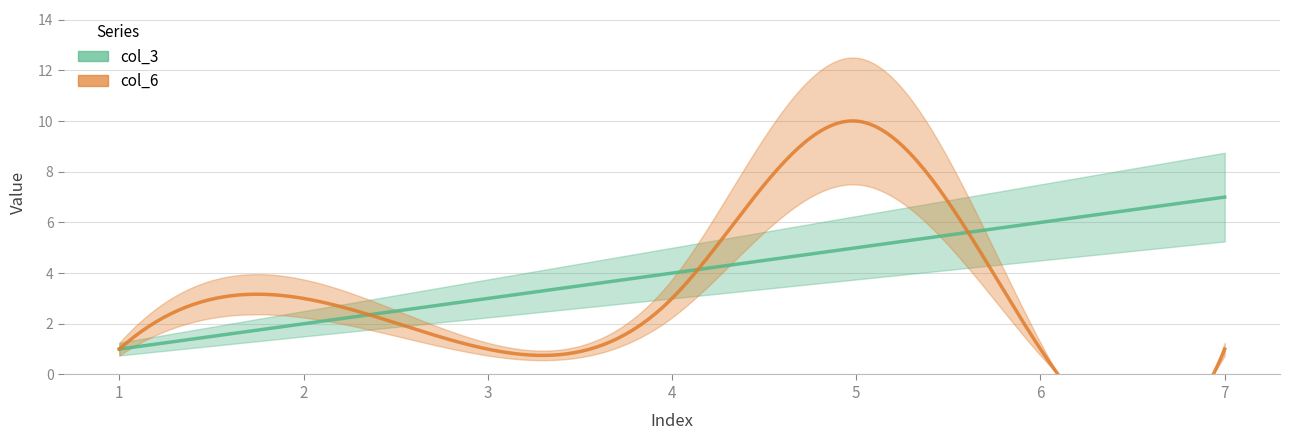

What is the minimum value for col_3?

1